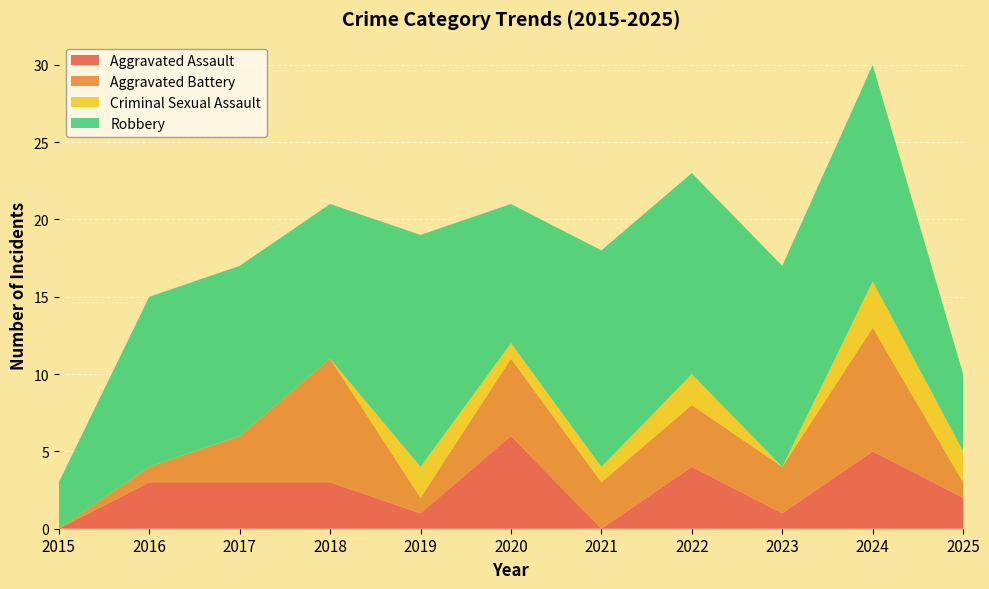

Reading left to right, list all the values displayed in this chart.

Aggravated Assault: 0	3	3	3	1	6	0	4	1	5	2
Aggravated Battery: 0	1	3	8	1	5	3	4	3	8	1
Criminal Sexual Assault: 0	0	0	0	2	1	1	2	0	3	2
Robbery: 3	11	11	10	15	9	14	13	13	14	5